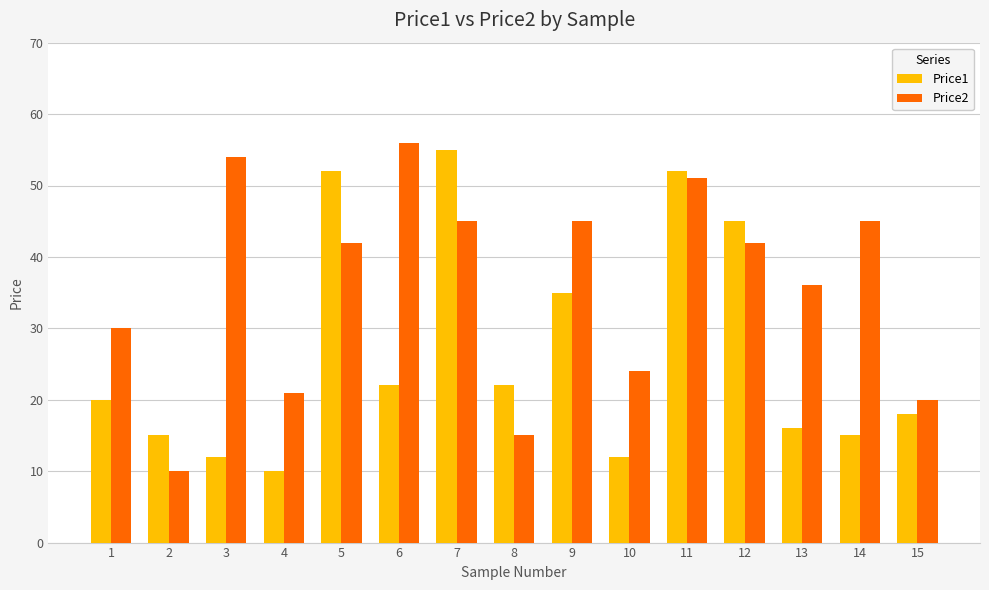

Where is Price1 nearest to the value 32?

9